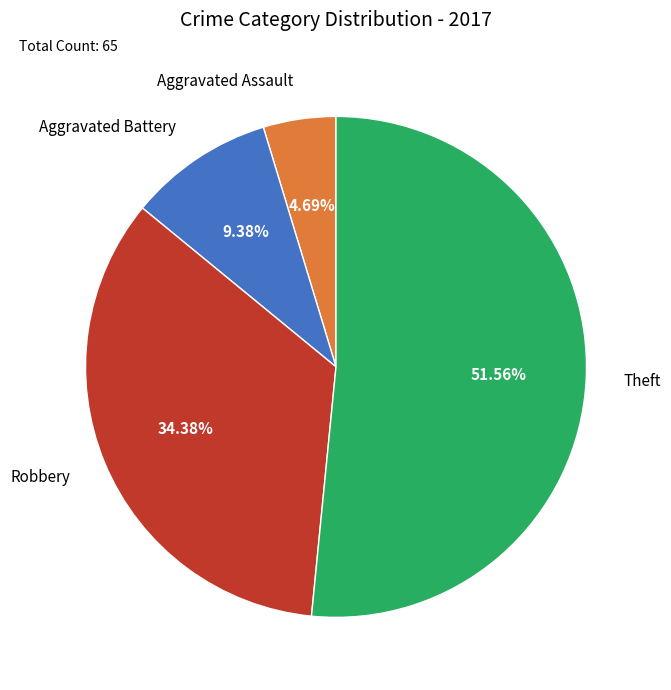

Which category has the smallest portion of the pie?

Aggravated Assault